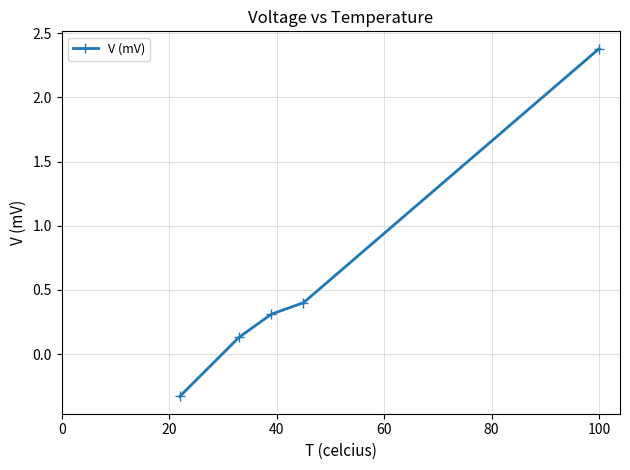

How many positive values are there?

4